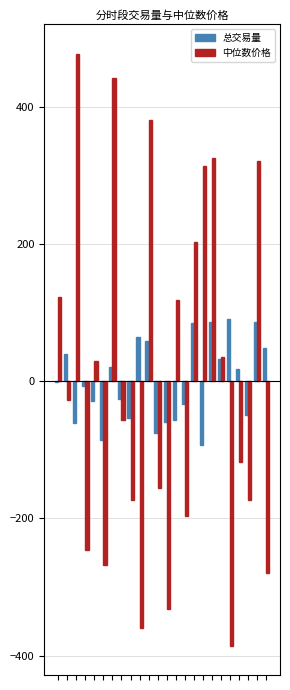

What is the maximum value shown in the chart?

477.3